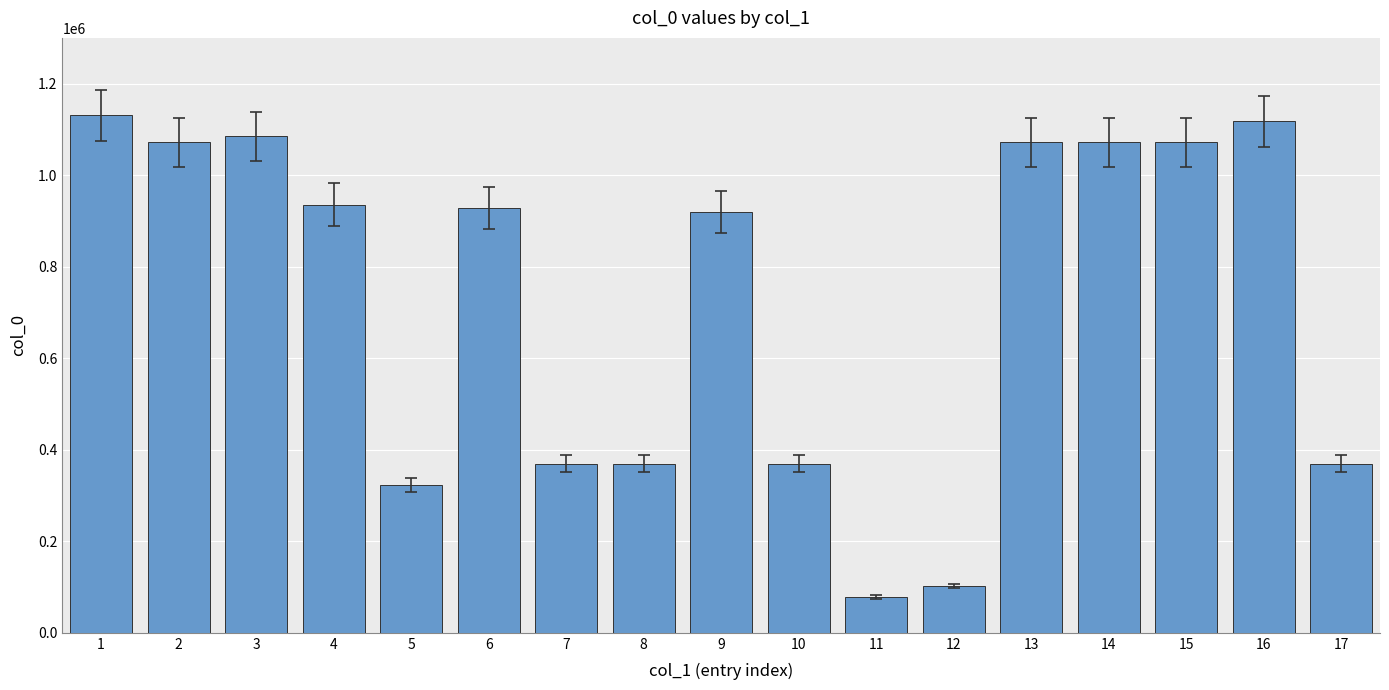

How many distinct data groups are displayed?

1